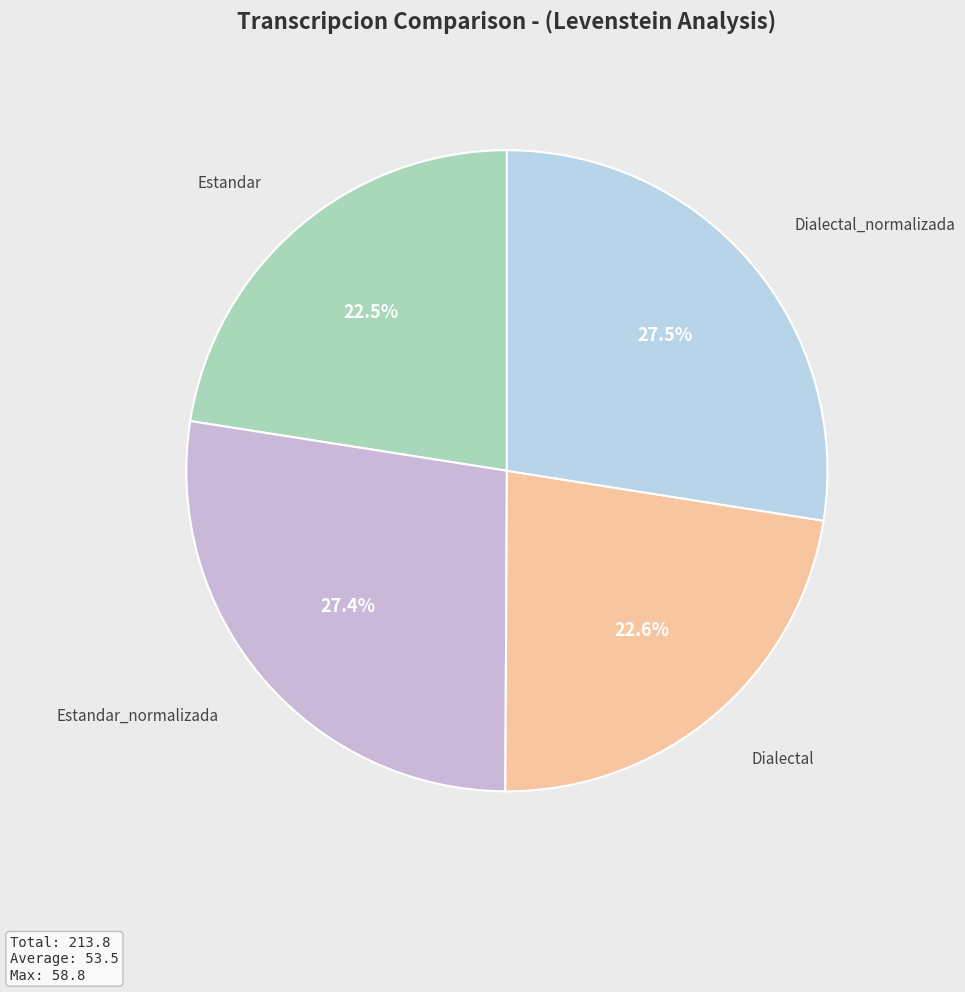

Count the number of slices in the pie.

4